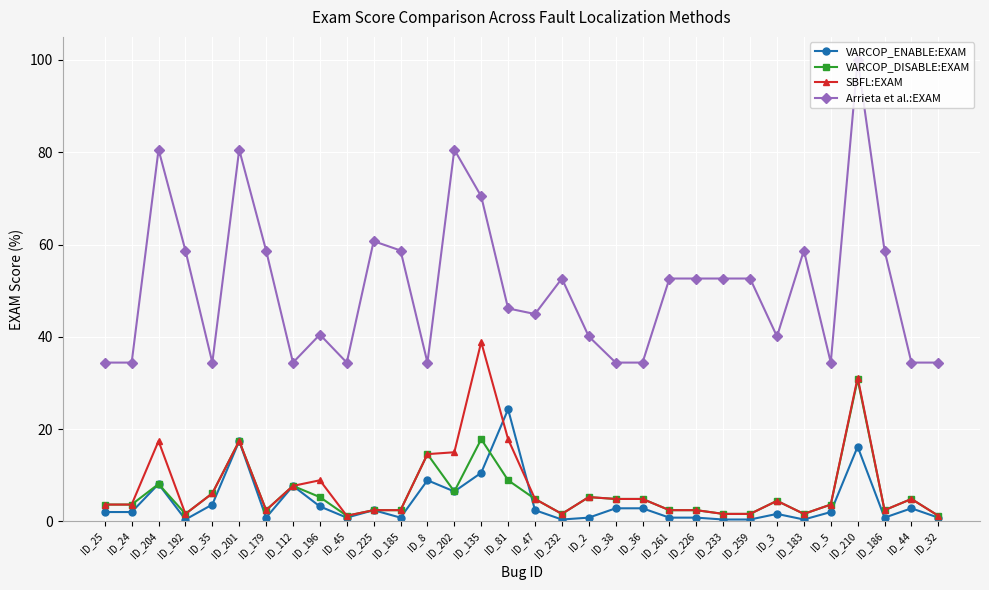

Count the number of categories in the chart.

32